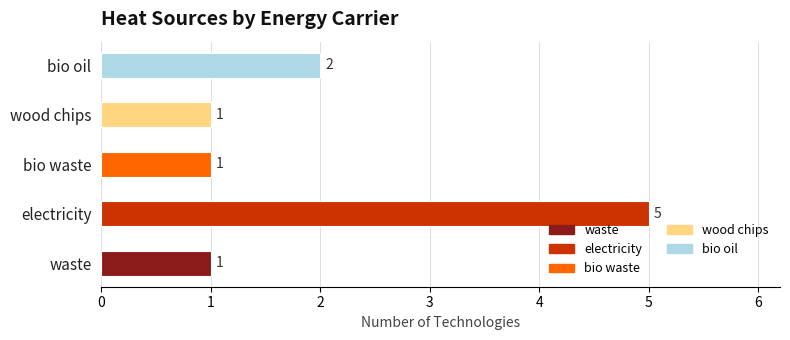

What is the maximum value shown in the chart?

5